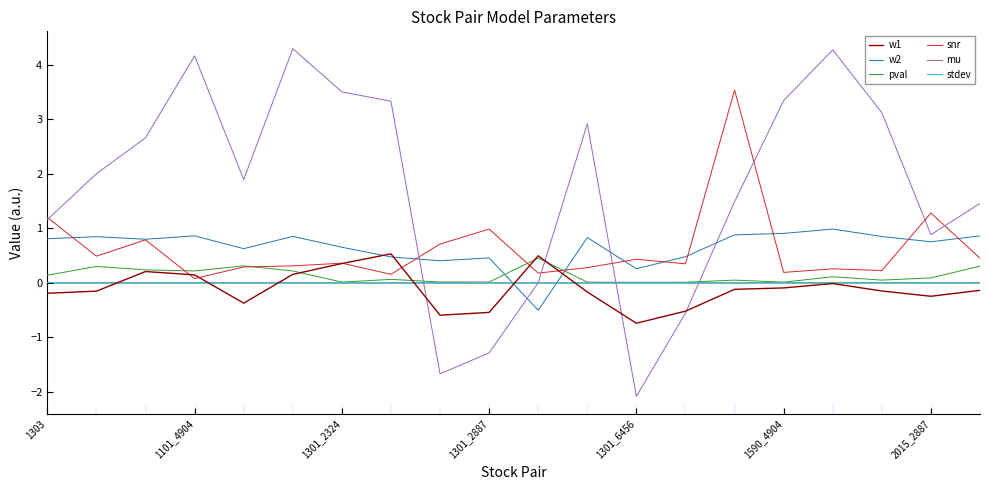

After their last crossing, which series has the higher values: w2 or stdev?

w2